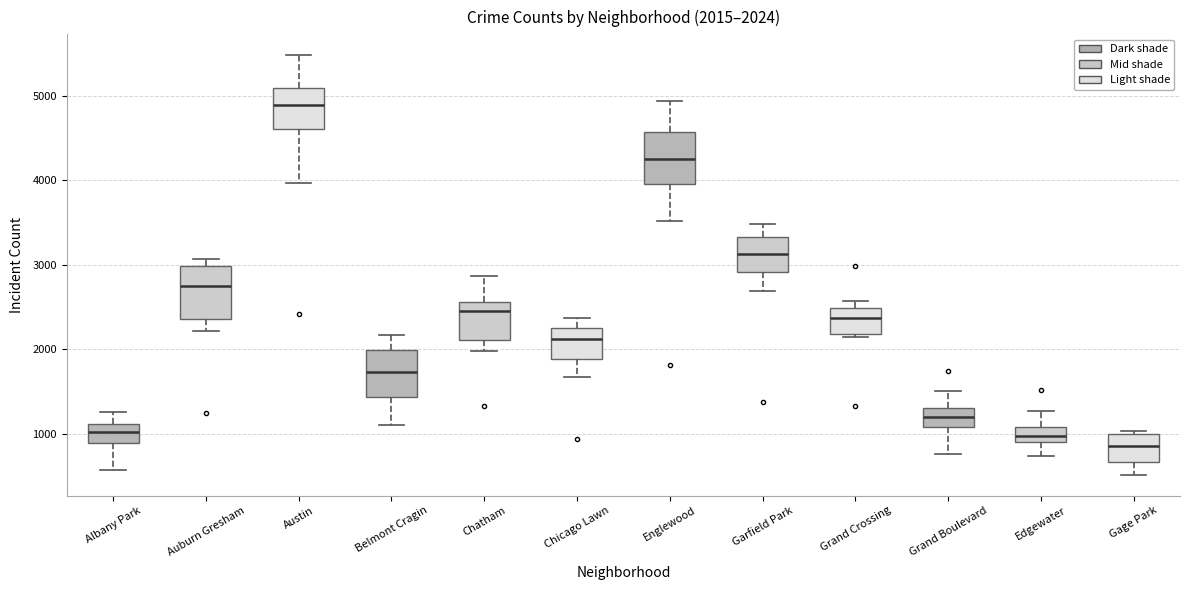

Which box has the highest median line?

Austin